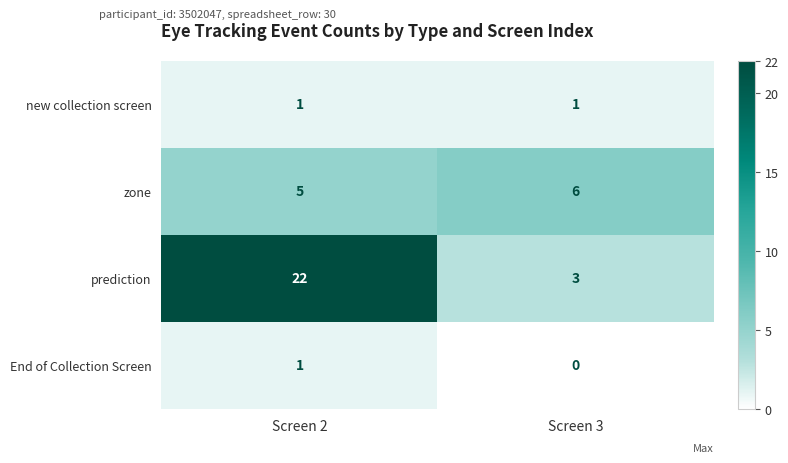

Is it true that prediction equals 4 at Screen 3?

False